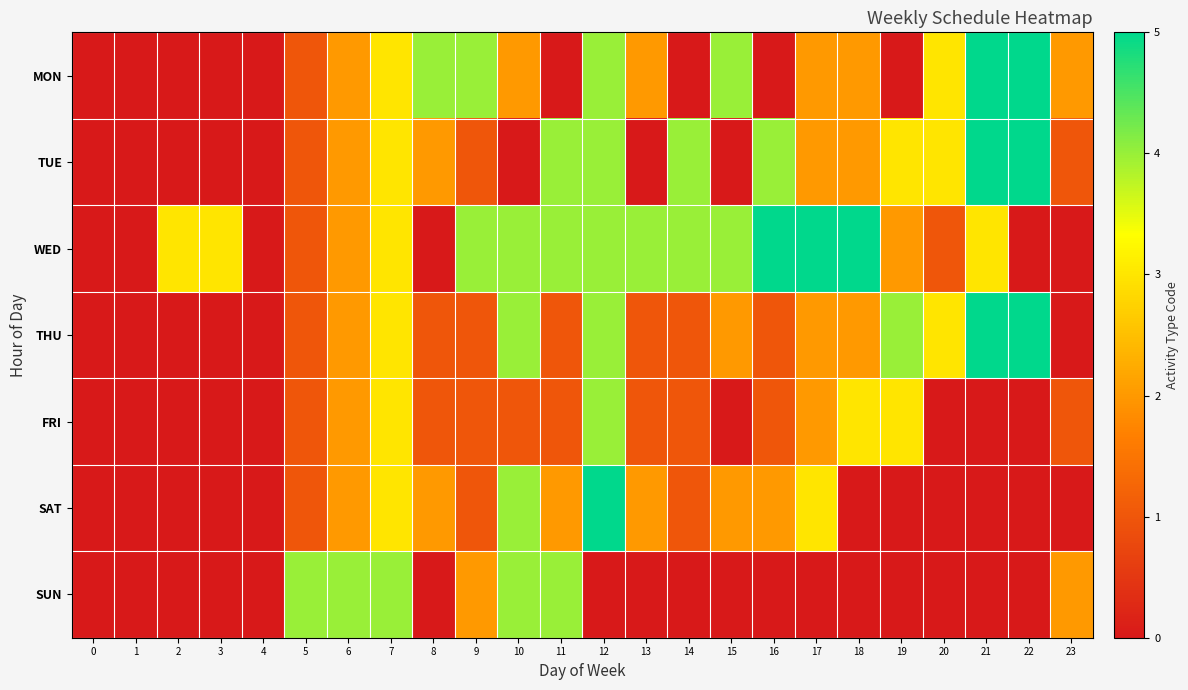

Count the number of data series in this chart.

7